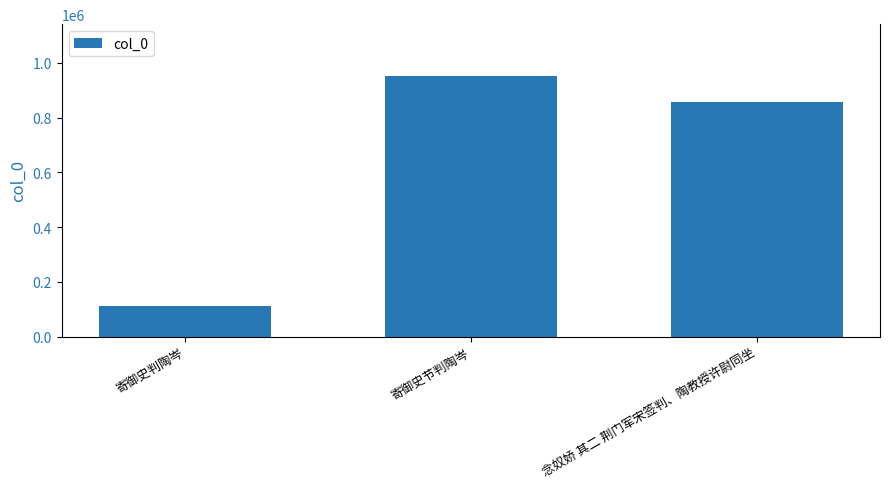

What value does the data have at 念奴娇 其二 荆门军宋签判、陶教授许尉同坐, to the nearest 100?

855600